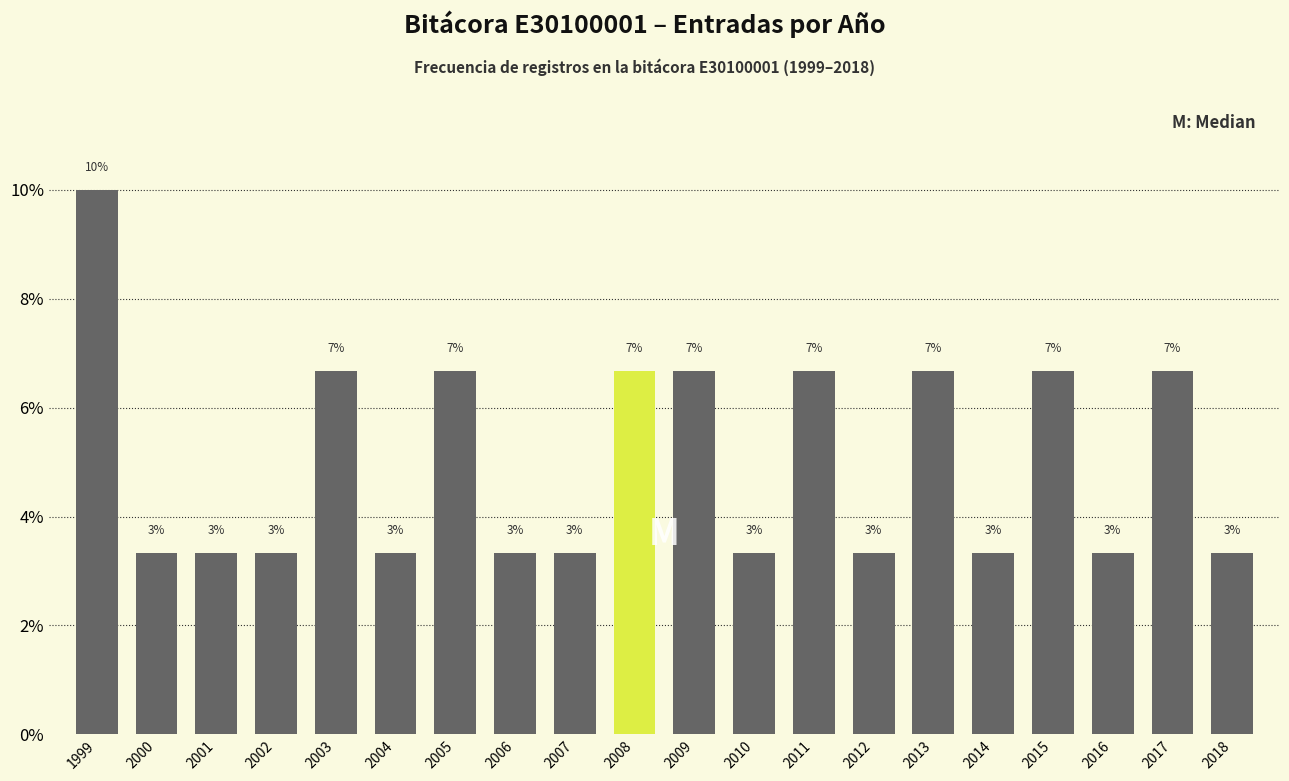

How many bars are there in total?

20